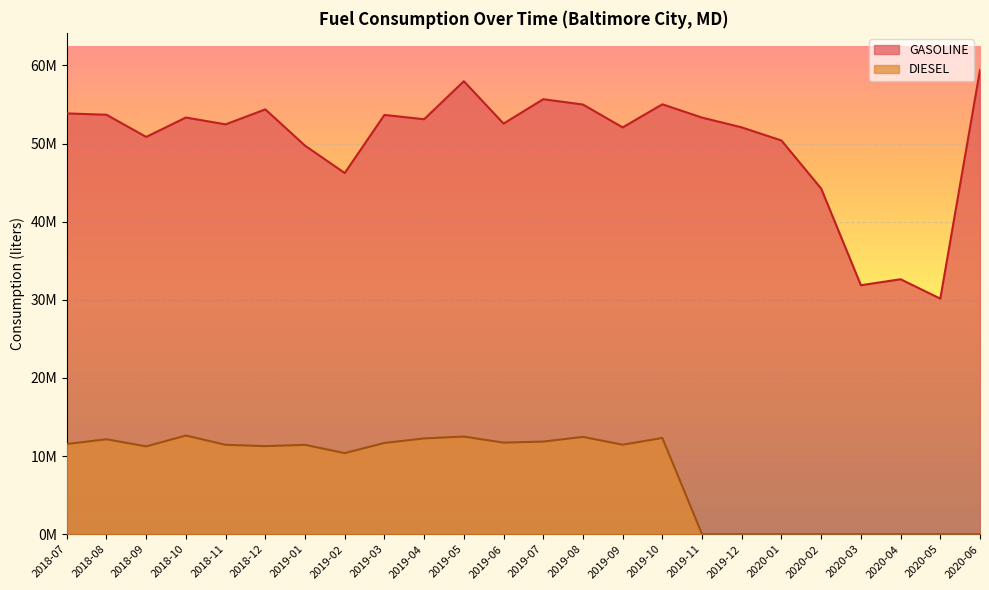

Reading left to right, extract all data points from this chart.

GASOLINE: 2018-07=53861155.5	2018-08=53689618.3	2018-09=50852808.4	2018-10=53335493.3	2018-11=52461434.5	2018-12=54376777.0	2019-01=49735369.7	2019-02=46232796.5	2019-03=53667492.3	2019-04=53113683.9	2019-05=57983691.6	2019-06=52559117.4	2019-07=55677642.9	2019-08=54997942.1	2019-09=52069711.4	2019-10=55028637.7	2019-11=53324786.9	2019-12=52072797.8	2020-01=50390285.3	2020-02=44238069.7	2020-03=31869243.8	2020-04=32633107.6	2020-05=30150440.0	2020-06=59419736.9
DIESEL: 2018-07=11545440.8	2018-08=12154953.5	2018-09=11238191.9	2018-10=12630808.4	2018-11=11443587.0	2018-12=11274578.7	2019-01=11440379.7	2019-02=10376946.1	2019-03=11681878.1	2019-04=12261702.5	2019-05=12498697.3	2019-06=11726021.4	2019-07=11856115.6	2019-08=12458490.0	2019-09=11456652.5	2019-10=12318546.6	2019-11=0.0	2019-12=0.0	2020-01=0.0	2020-02=0.0	2020-03=0.0	2020-04=0.0	2020-05=0.0	2020-06=0.0